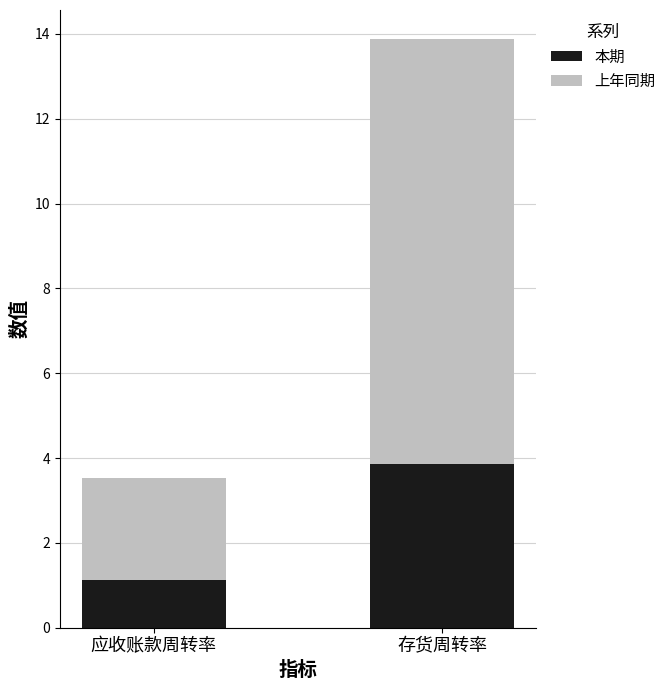

What is the total value across all series at 应收账款周转率?

3.5